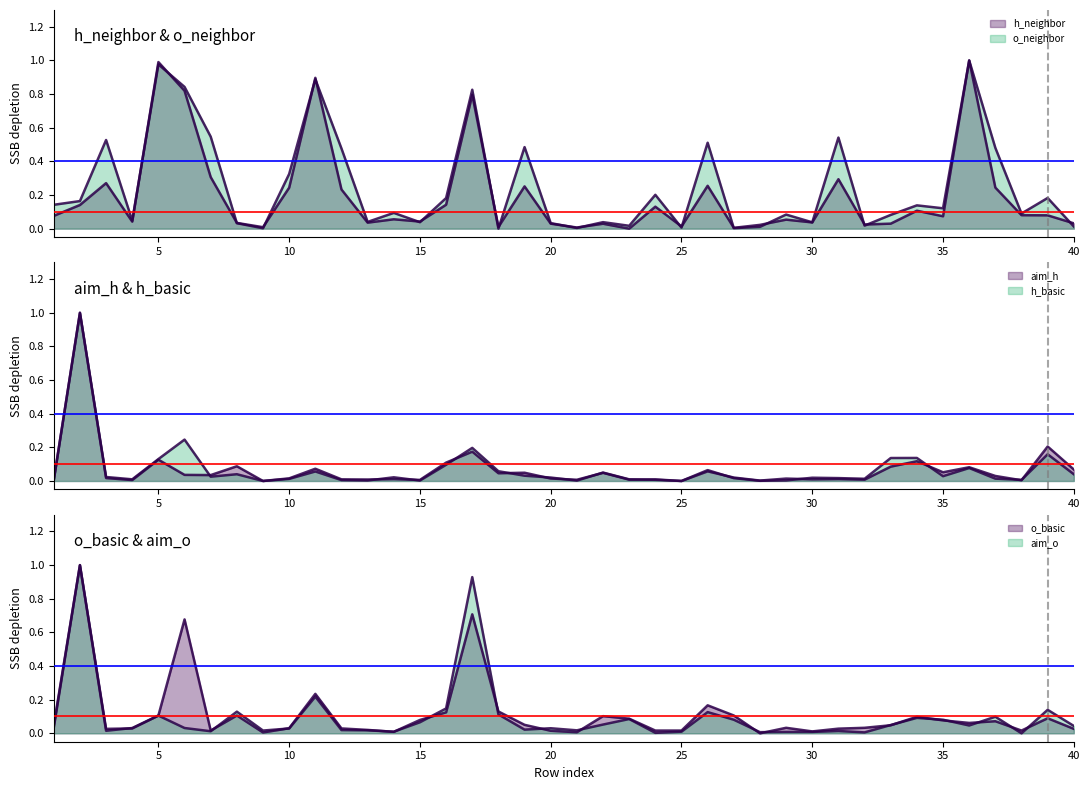

Is the value of h_basic at 21 greater than the value of o_neighbor at 1?

No